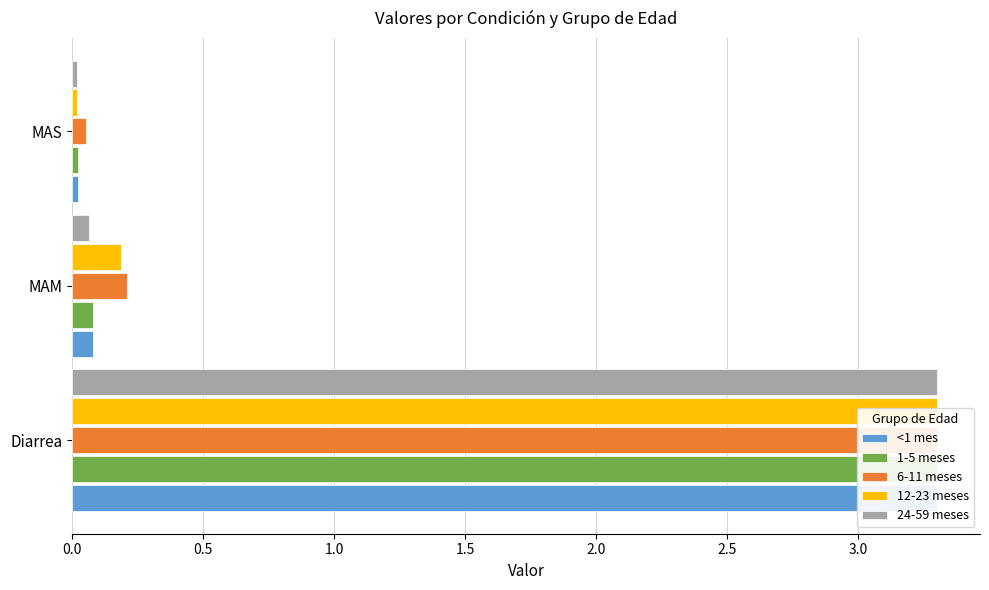

Are the bars horizontal?

Yes